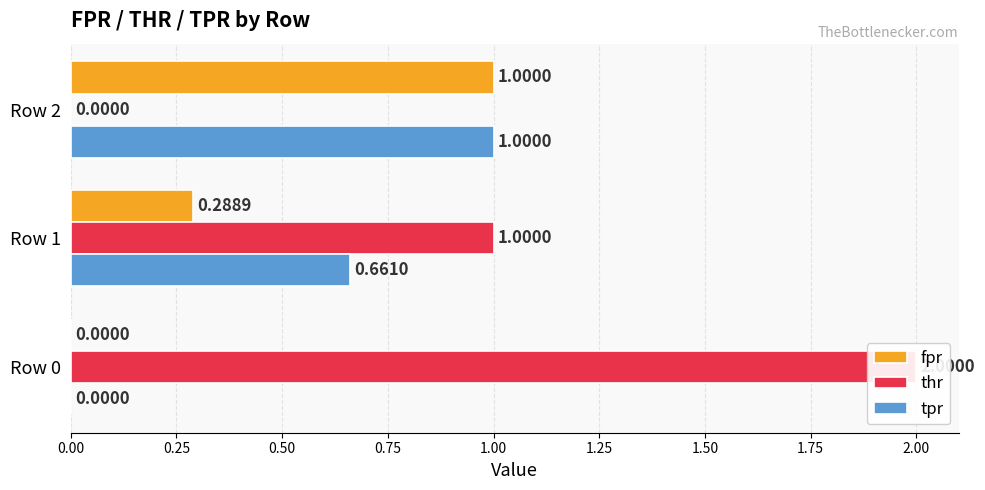

How many thr values are between 0 and 2?

3